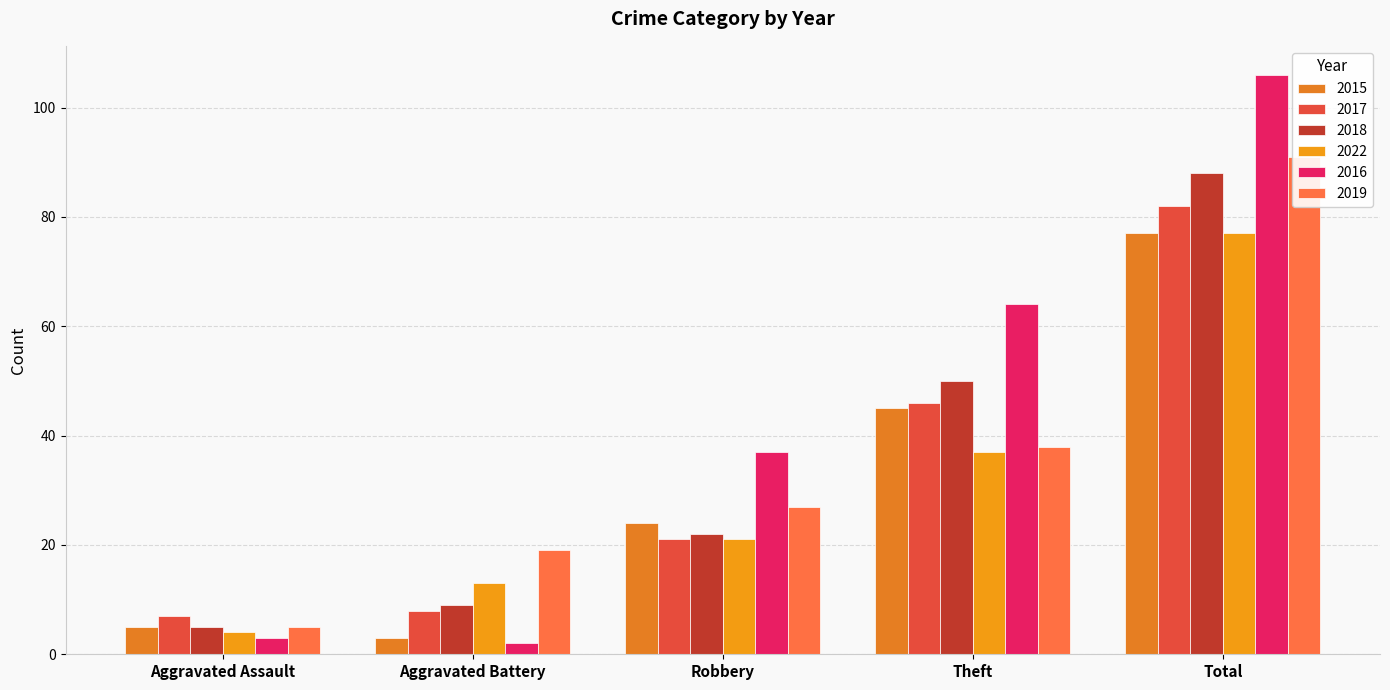

Rank the series at Robbery from highest to lowest value.

2016, 2019, 2015, 2018, 2017, 2022